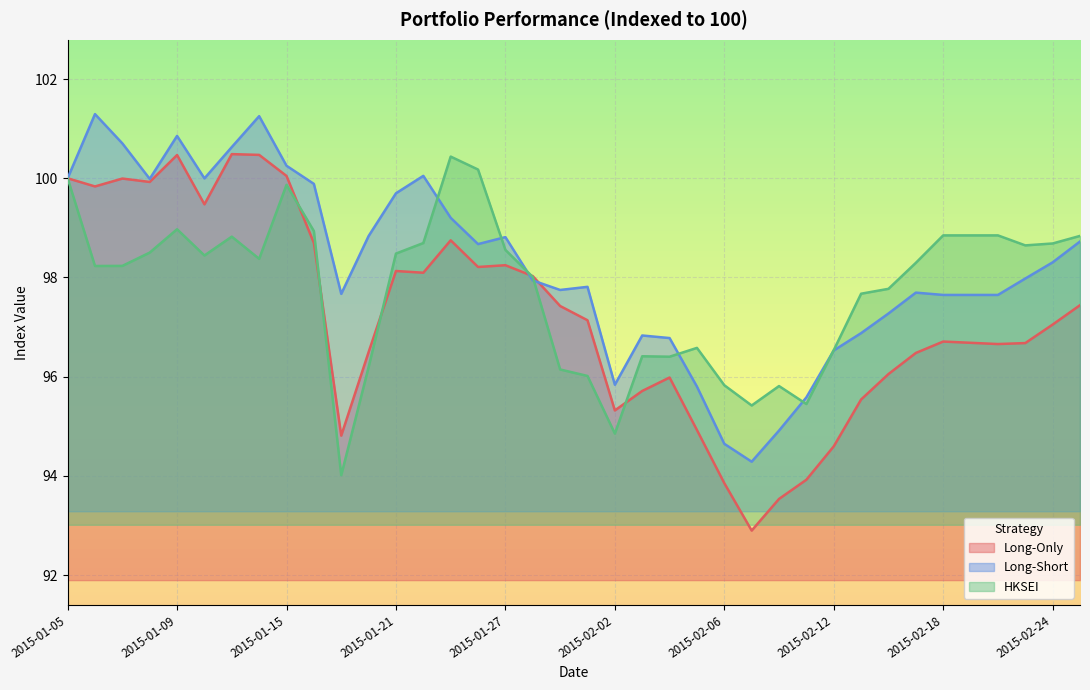

Reading left to right, what are all the values shown in this chart?

Long-Only: 100.0	99.8	100.0	99.9	100.5	99.5	100.5	100.5	100.0	98.7	94.8	96.5	98.1	98.1	98.7	98.2	98.2	98.0	97.4	97.1	95.3	95.7	96.0	94.9	93.9	92.9	93.5	93.9	94.6	95.5	96.1	96.5	96.7	96.7	96.7	96.7	97.0	97.4
Long-Short: 100.0	101.3	100.7	100.0	100.9	100.0	100.6	101.3	100.3	99.9	97.7	98.8	99.7	100.0	99.2	98.7	98.8	97.9	97.7	97.8	95.8	96.8	96.8	95.8	94.6	94.3	94.9	95.6	96.5	96.9	97.3	97.7	97.6	97.6	97.6	98.0	98.3	98.7
HKSEI: 100.0	98.2	98.2	98.5	99.0	98.4	98.8	98.4	99.9	98.9	94.0	96.2	98.5	98.7	100.4	100.2	98.6	98.0	96.1	96.0	94.9	96.4	96.4	96.6	95.8	95.4	95.8	95.4	96.5	97.7	97.8	98.3	98.8	98.8	98.8	98.6	98.7	98.8